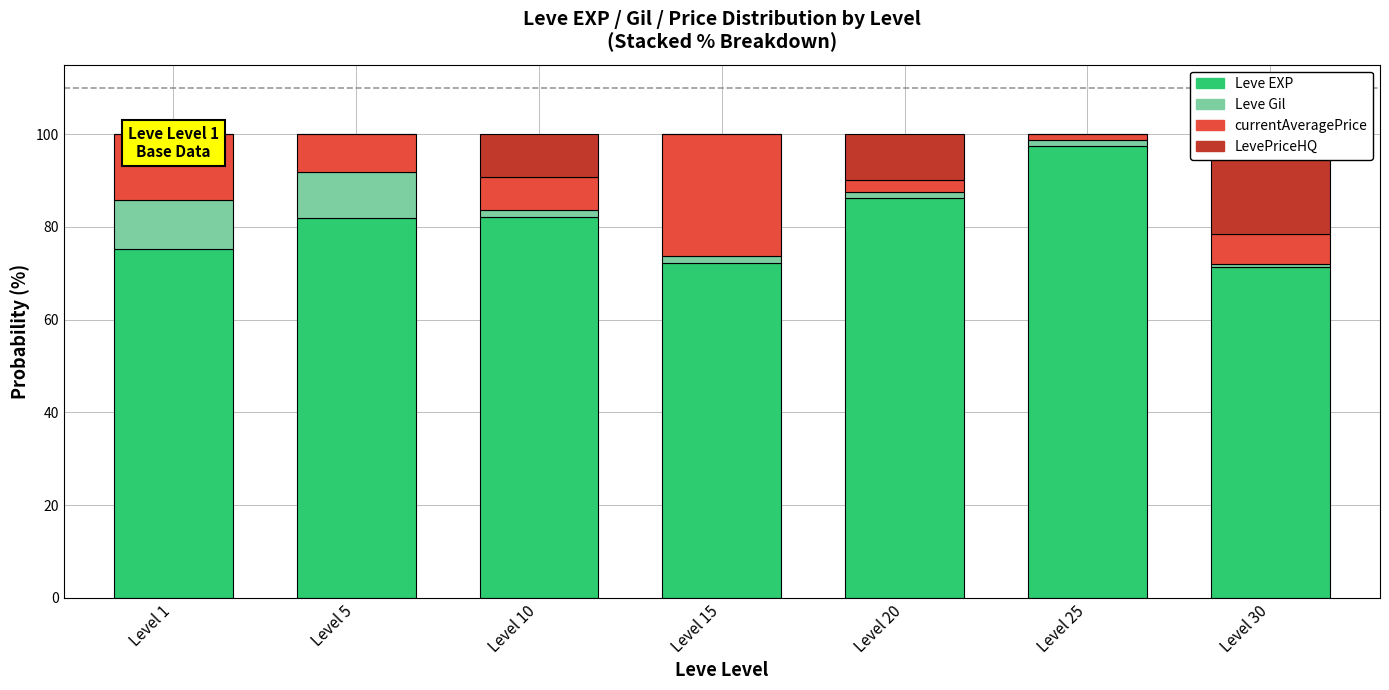

At which category is the sum across all series the highest?

Level 15